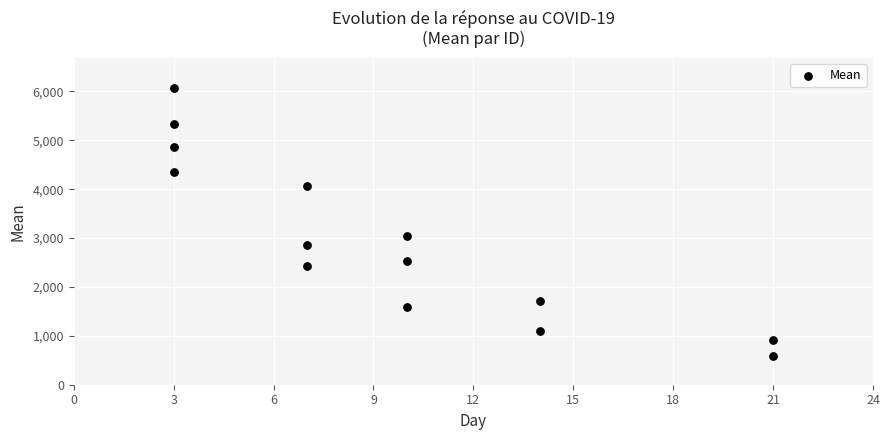

What Y value in the scatter plot is closest to 3335?

3037.0